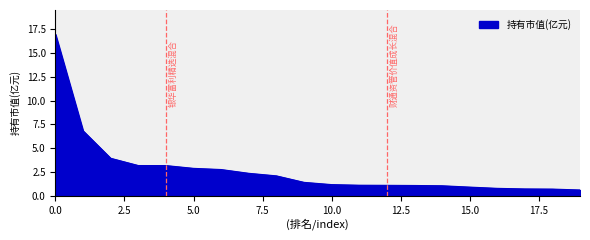

What is the minimum value shown in the chart?

0.6